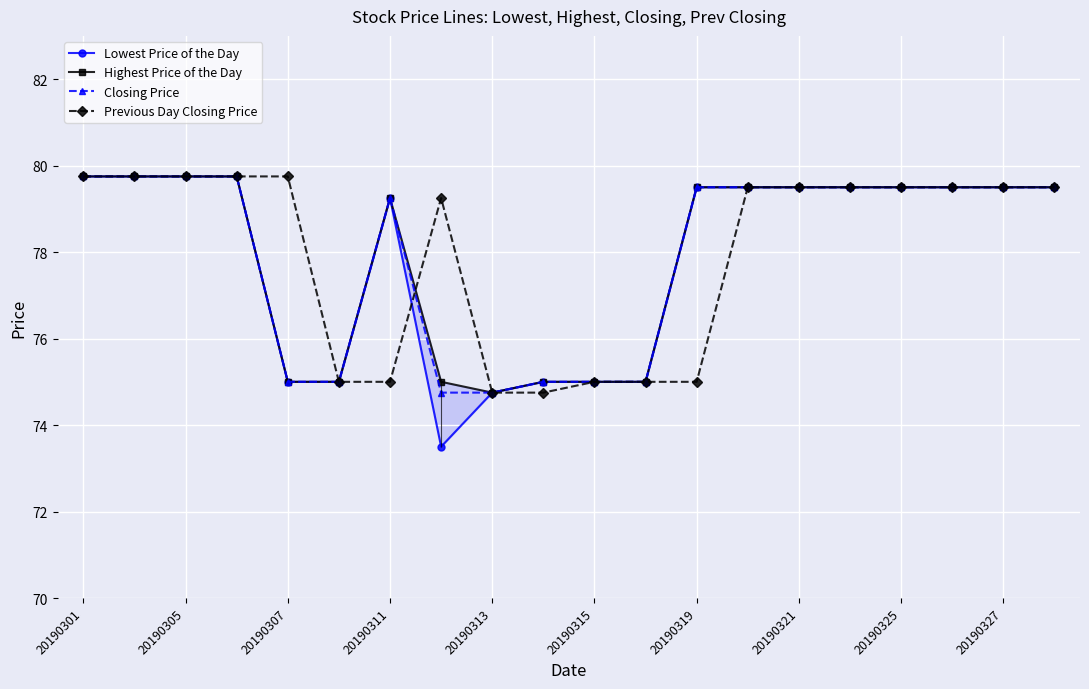

What is the difference between the Previous Day Closing Price values at 20190327 and 20190311?

4.5